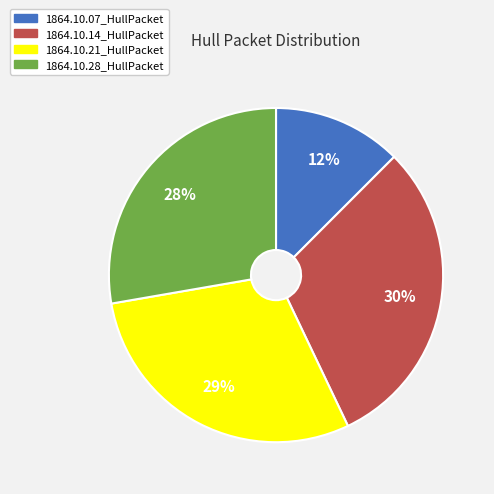

True or false: 1864.10.14_HullPacket accounts for 30% of the total.

True